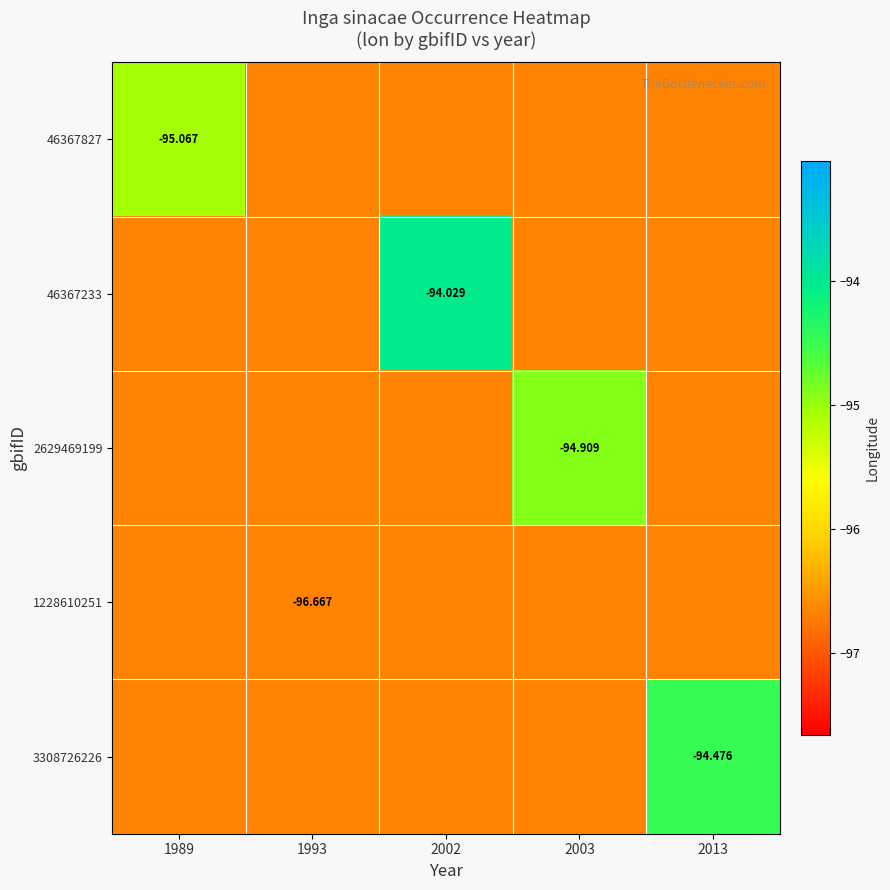

Is the value of 1228610251 at 2002 greater than the value of 46367827 at 2002?

No